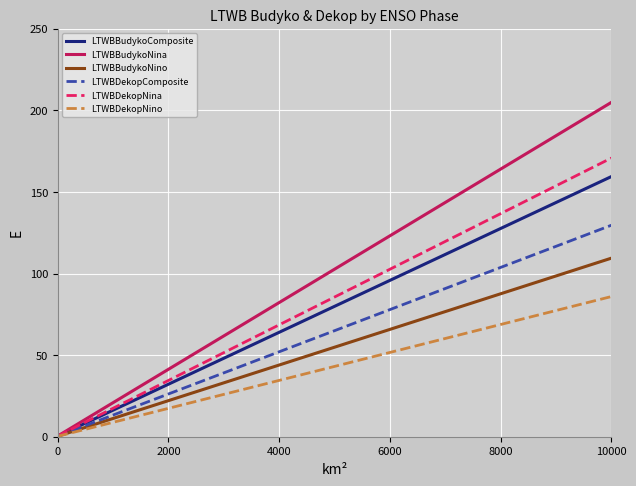

What is the difference between the maximum and second lowest values in the LTWBBudykoNina series?

194.2